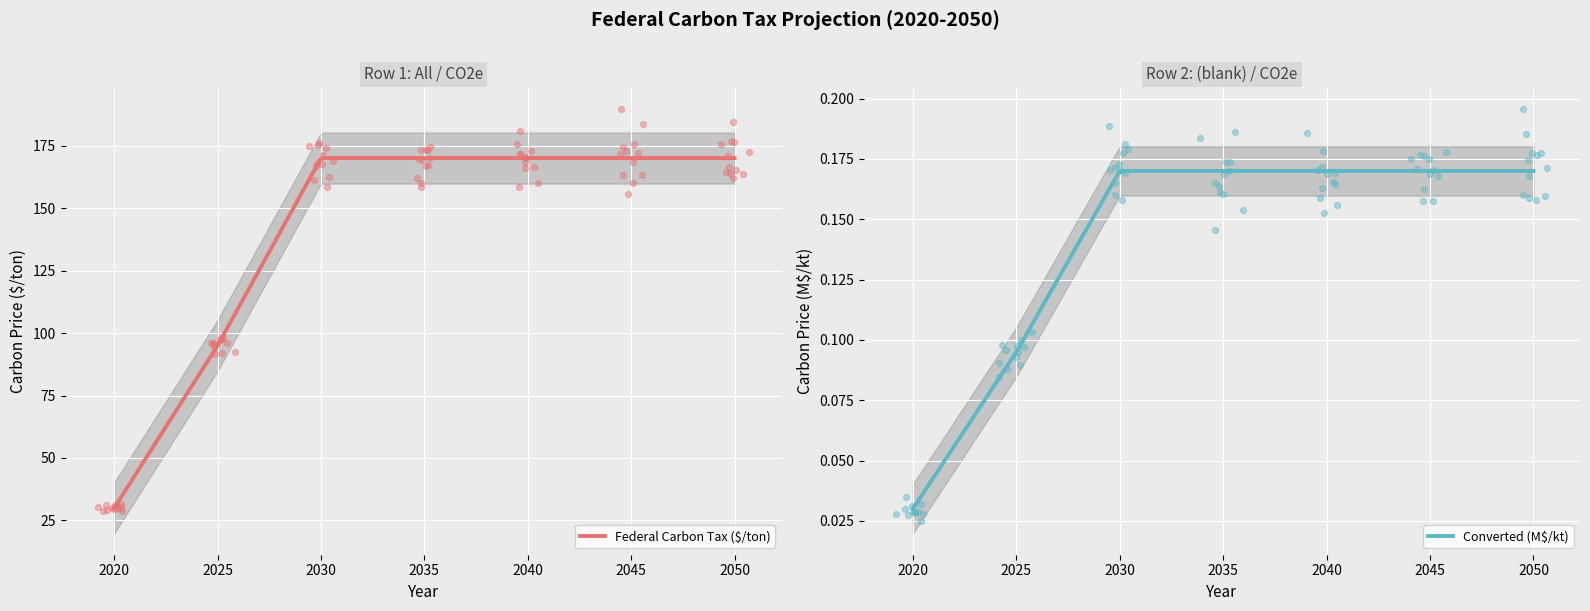

At which category is the sum across all series the highest?

2030